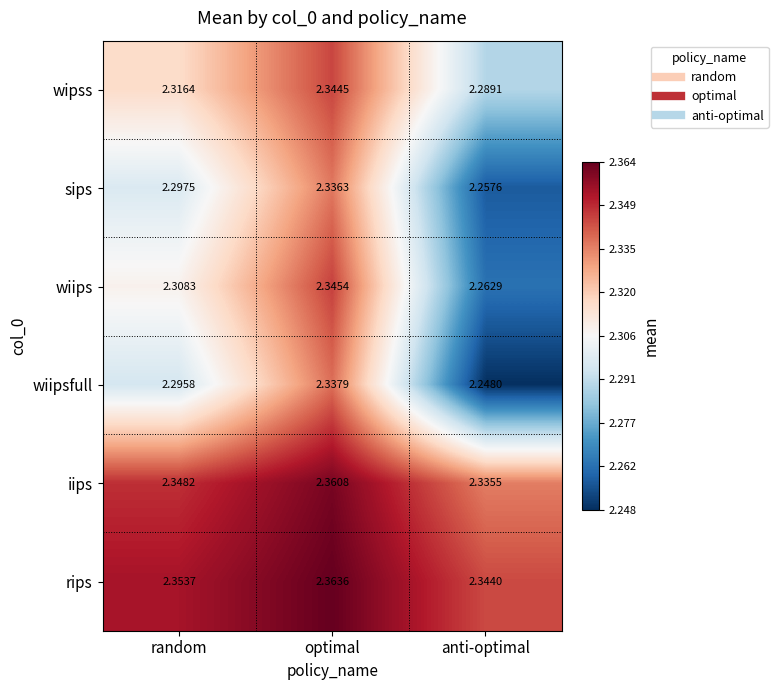

Rank the series by their maximum value, from highest to lowest.

rips, iips, wiips, wipss, wiipsfull, sips